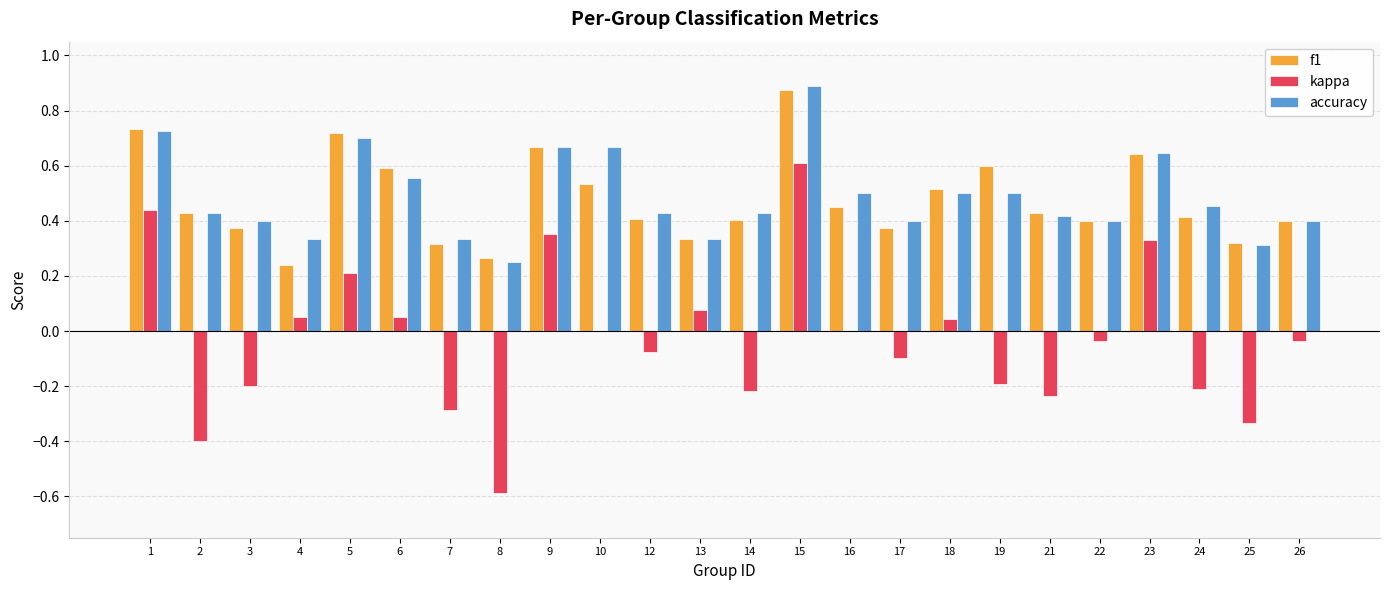

At which category is the sum across all series the highest?

15